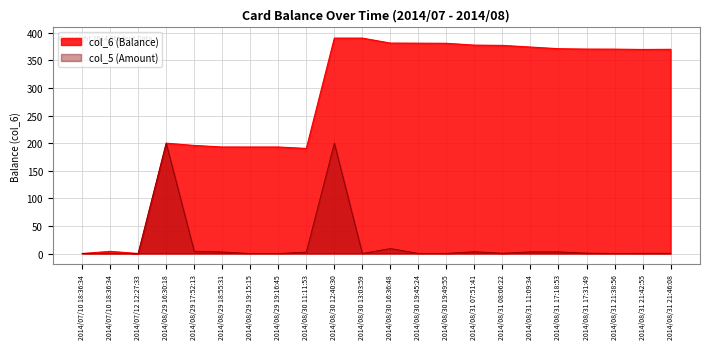

What are all the series names shown in the legend?

col_6 (Balance), col_5 (Amount)